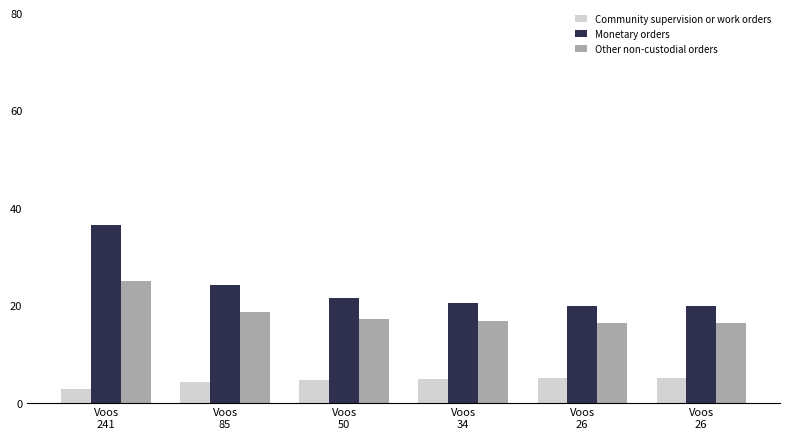

At Voos
241, list the series in order from largest to smallest.

Monetary orders, Other non-custodial orders, Community supervision or work orders